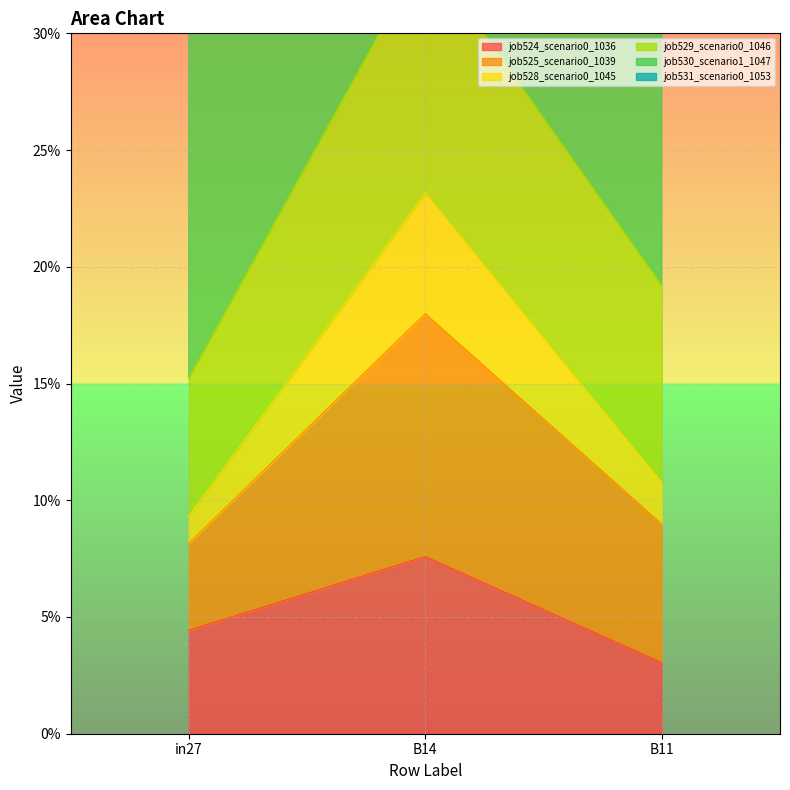

At which label does job531_scenario0_1053 reach its minimum?

in27